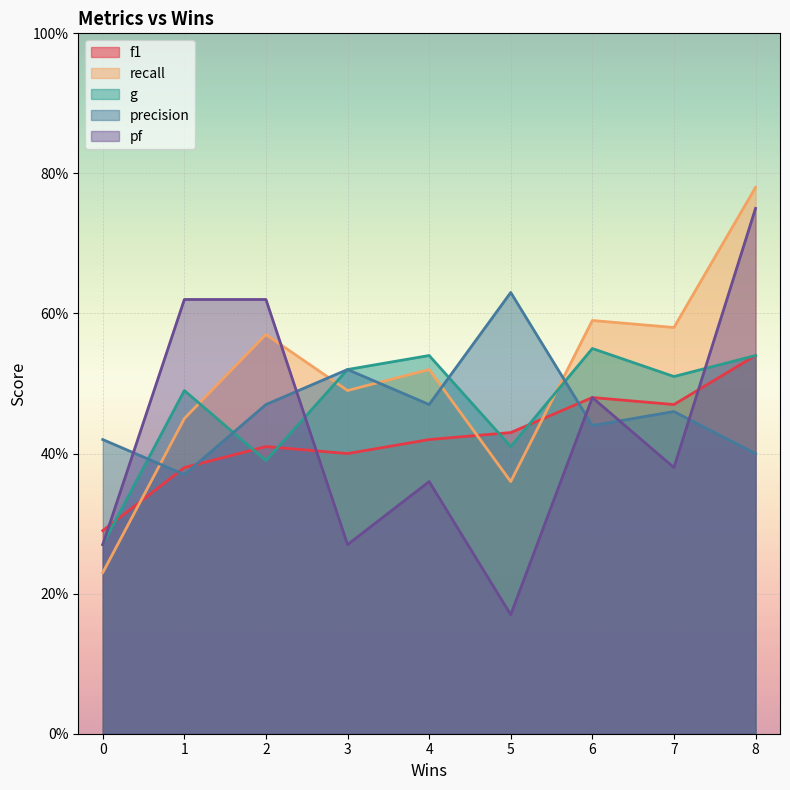

True or false: f1 and recall intersect in this chart.

True